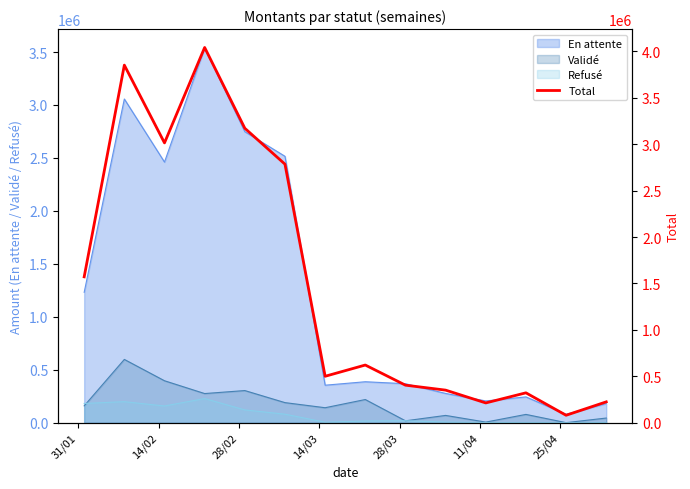

True or false: En attente and Refusé intersect in this chart.

False